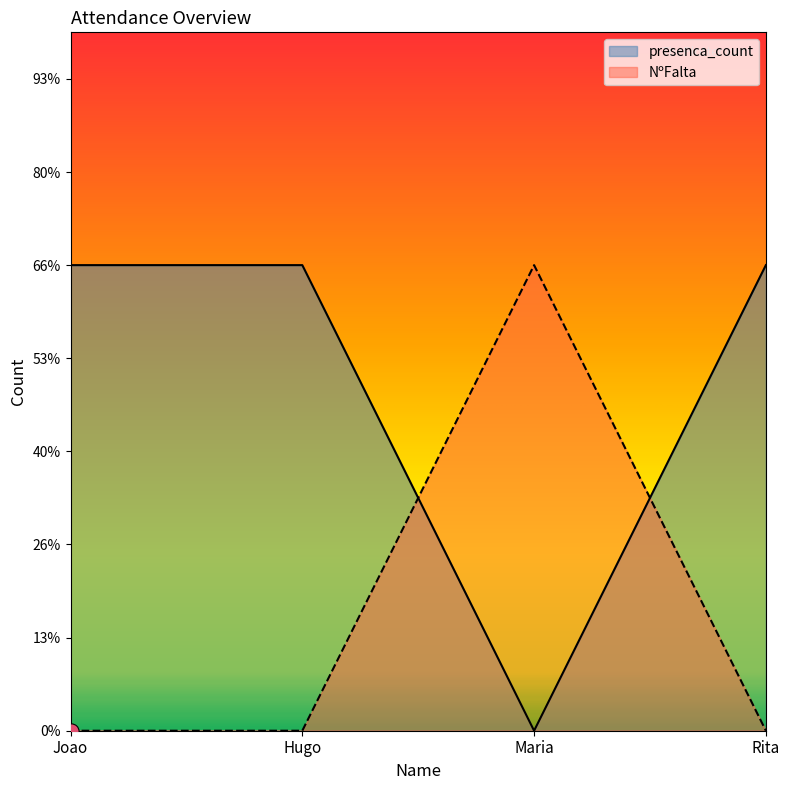

At which category is the sum across all series the highest?

Joao